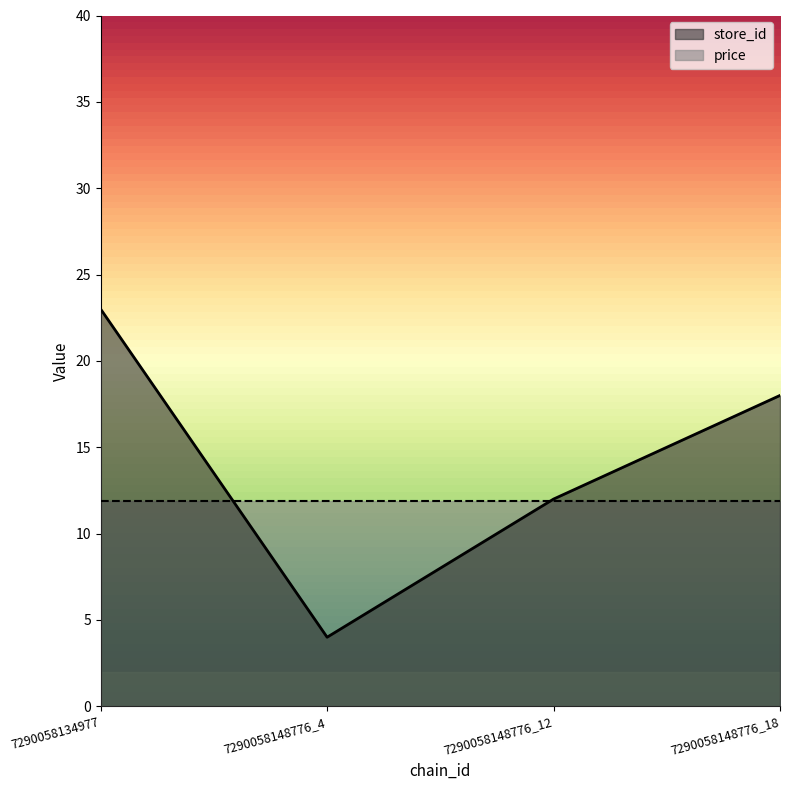

What is the difference between the maximum and minimum values?

19